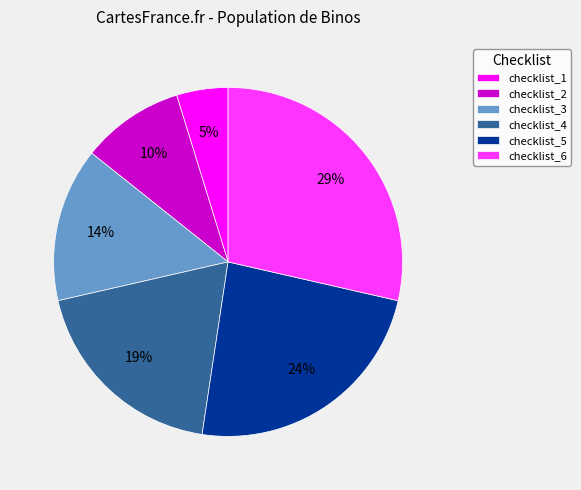

Is it true that checklist_1 is 5% of the pie?

True